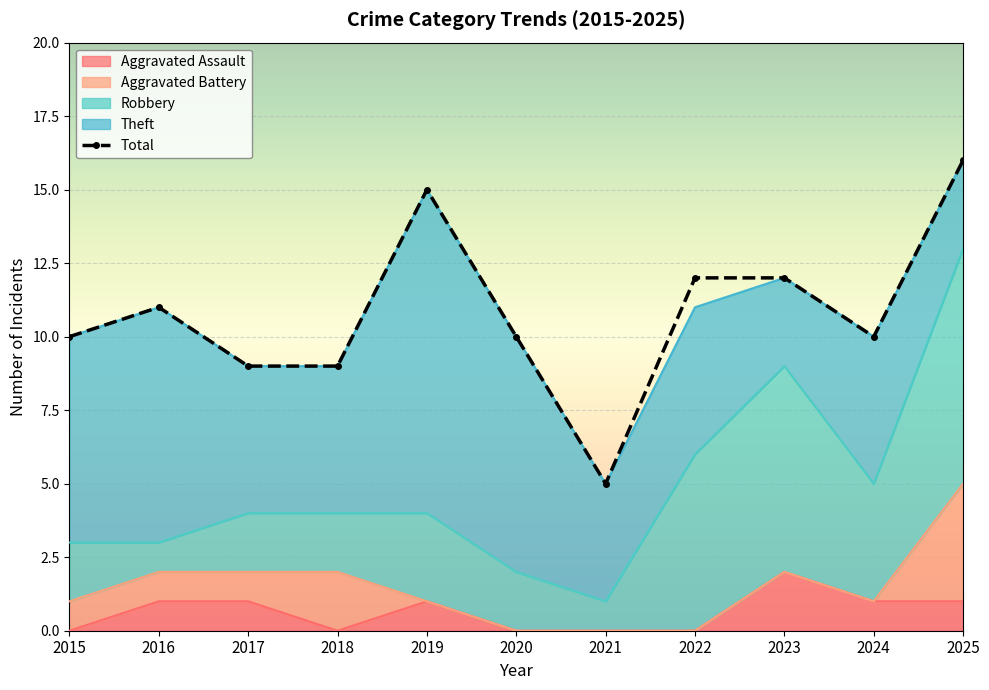

Which category has the highest value across all series?

2025